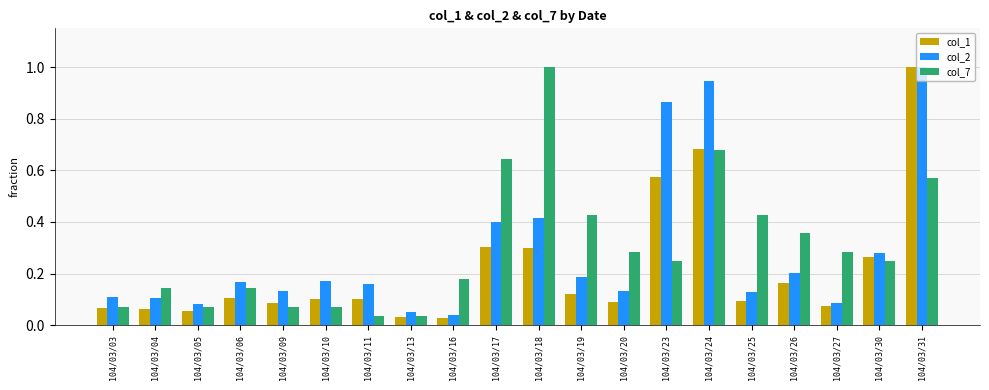

Are the bars horizontal?

No